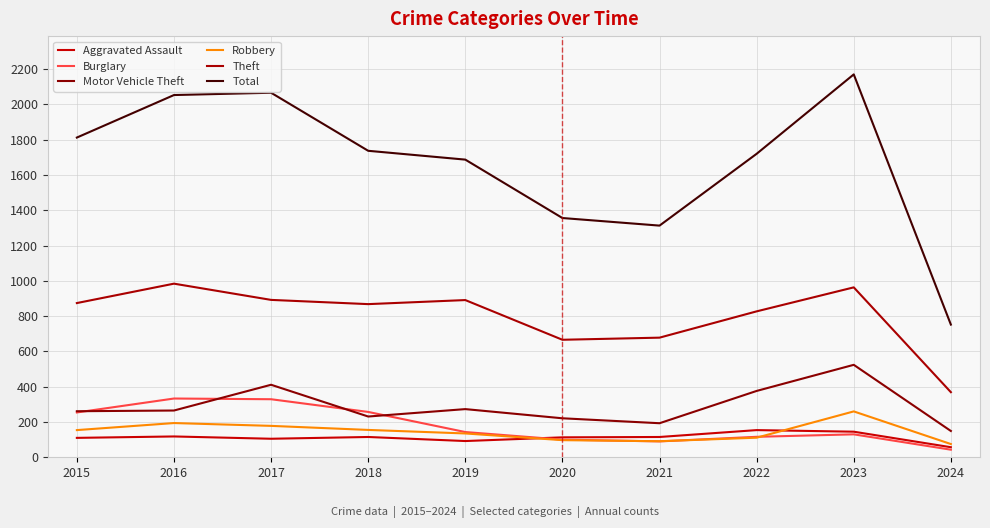

Reading left to right, list all the values displayed in this chart.

Aggravated Assault: 110	118	105	115	92	113	115	154	145	57
Burglary: 254	333	329	257	143	100	90	116	130	43
Motor Vehicle Theft: 261	265	411	231	273	221	193	376	524	149
Robbery: 154	194	178	155	135	97	91	111	260	75
Theft: 874	984	892	868	891	666	678	827	963	369
Total: 1812	2053	2066	1737	1687	1356	1313	1720	2170	752